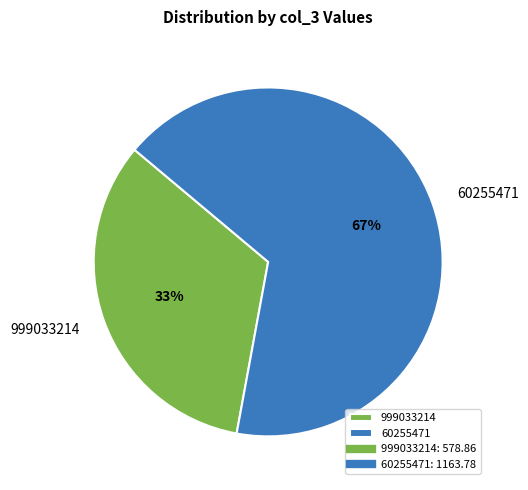

Which category has the smallest portion of the pie?

999033214